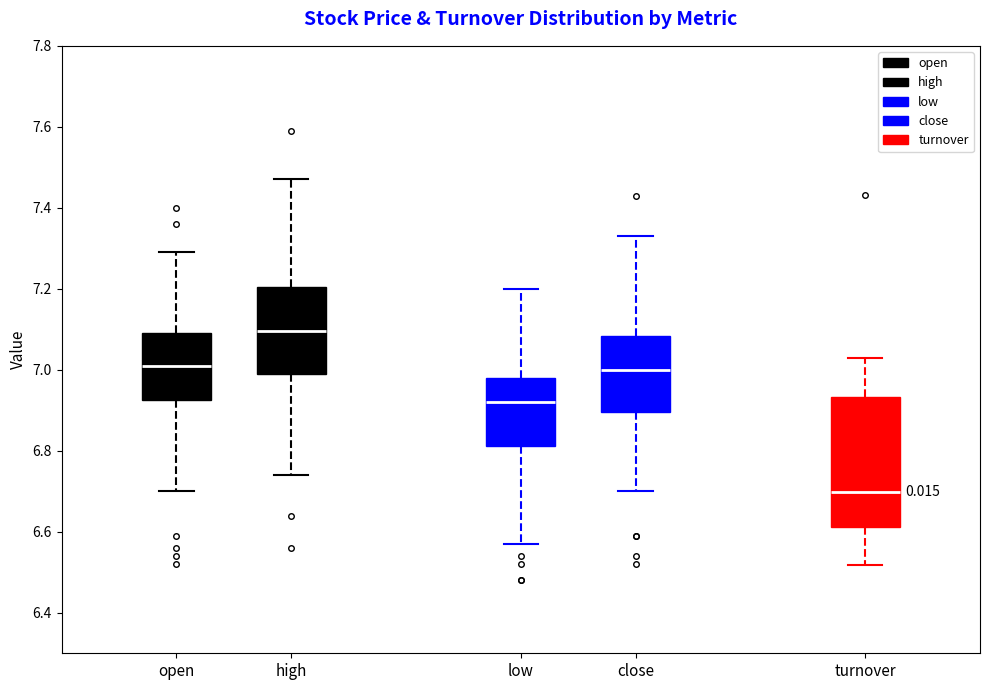

Where does the lower whisker of the box for turnover end on the y-axis? The values are not printed on the chart, so give them approximately, as read against the axis.

6.52